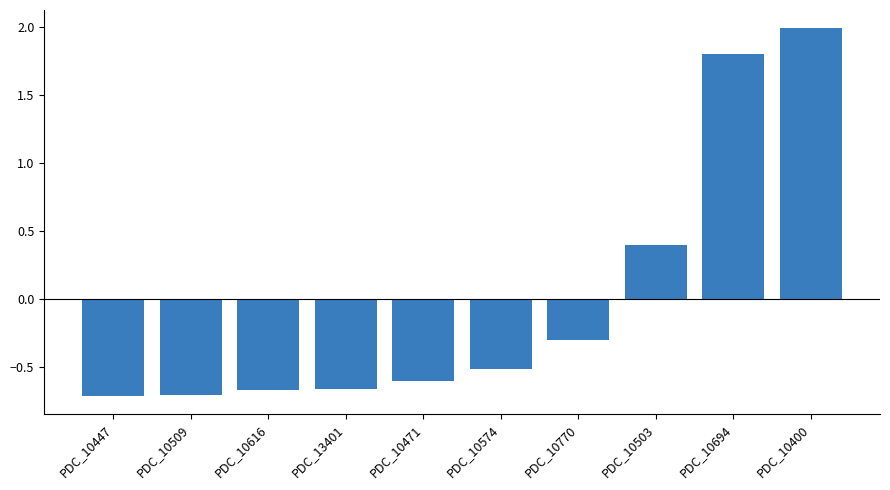

What is the label of the 2nd bar from the right?

PDC_10694